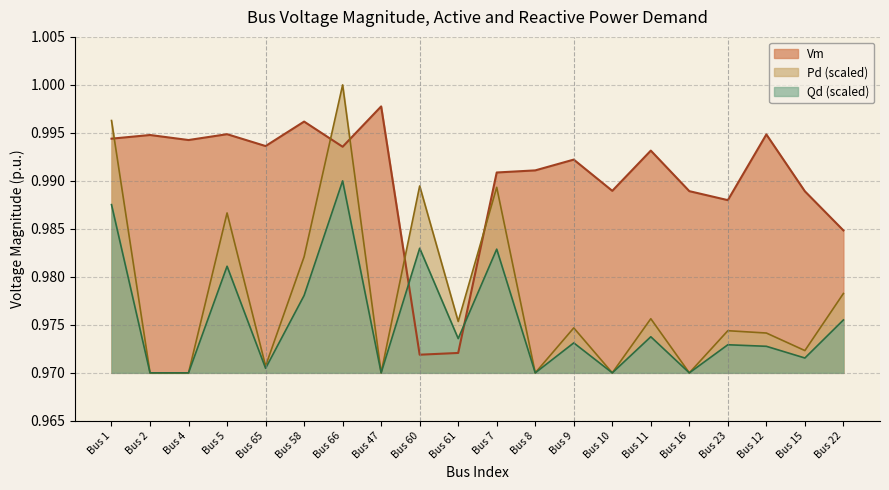

What is the value of the Qd point at the 14th from the left?

1.0